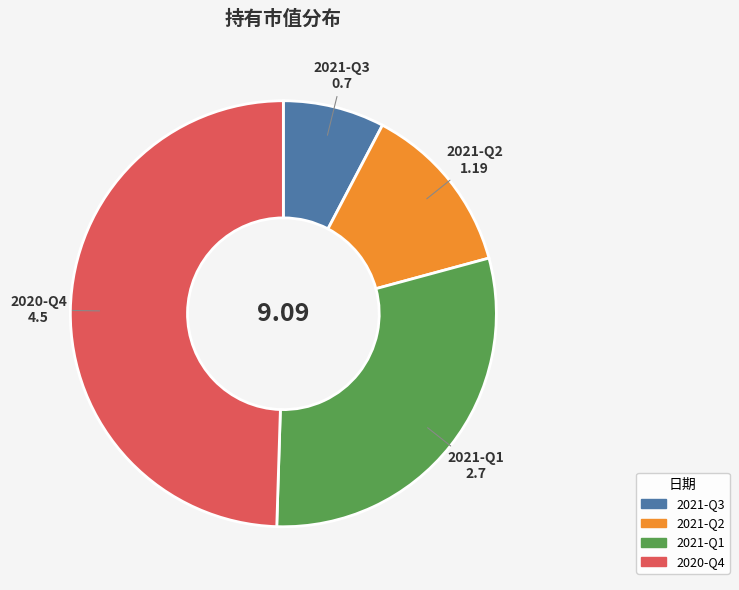

Rank the categories by value from lowest to highest.

2021-Q3, 2021-Q2, 2021-Q1, 2020-Q4